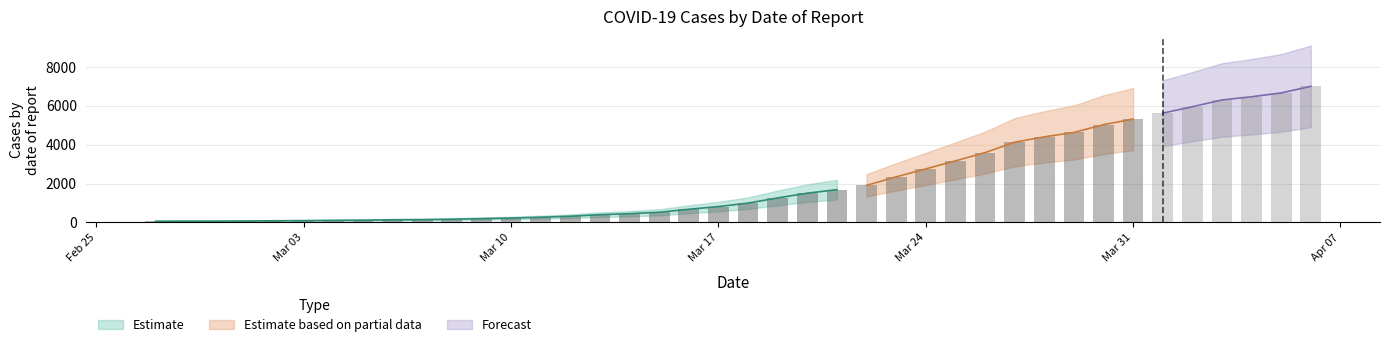

What is the difference between the maximum and minimum values?

6931